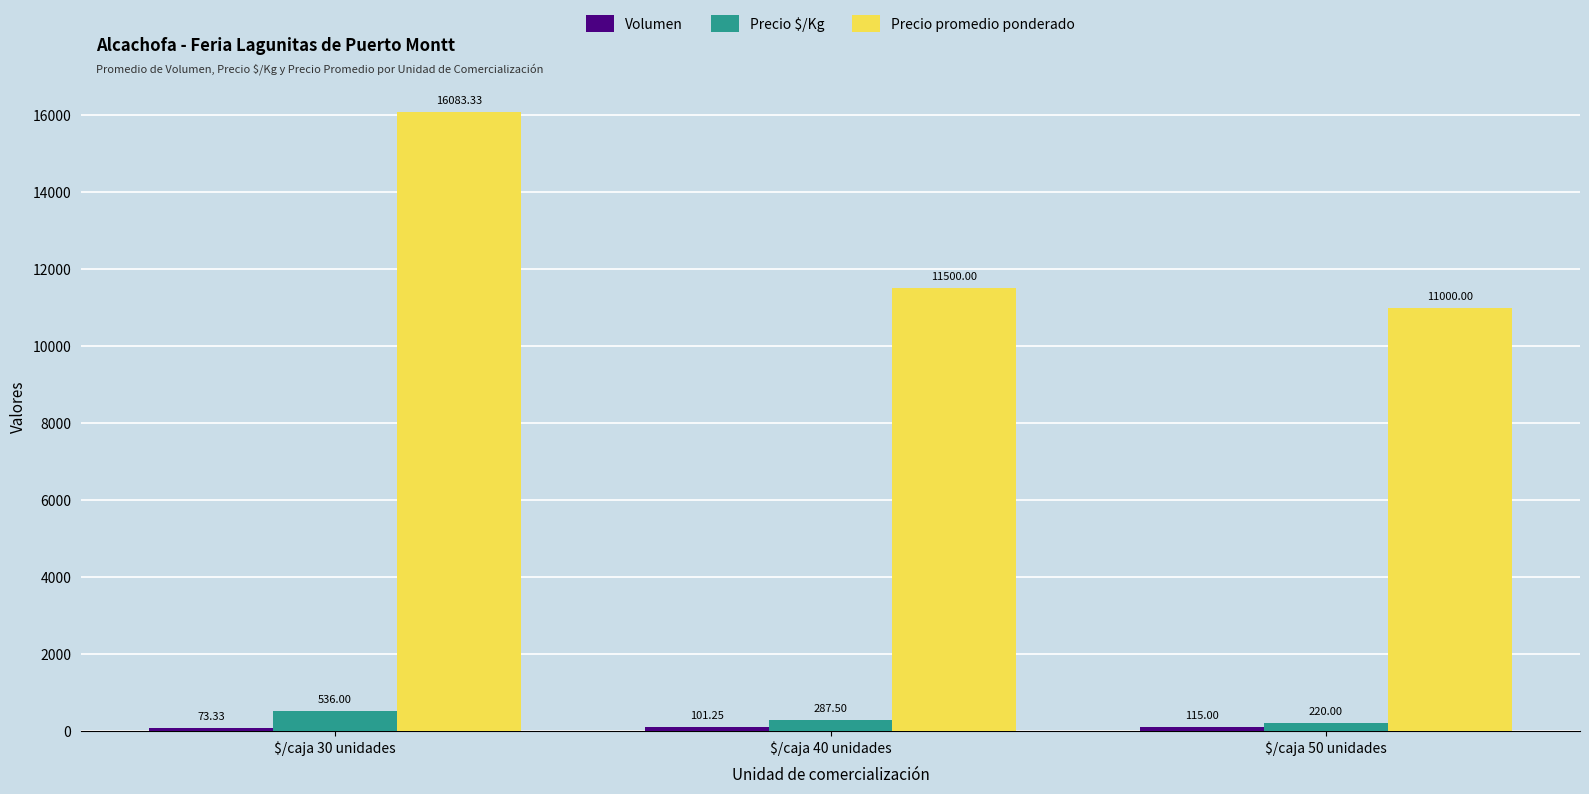

What is the difference between the second highest and minimum values in the Precio promedio ponderado series?

500.0